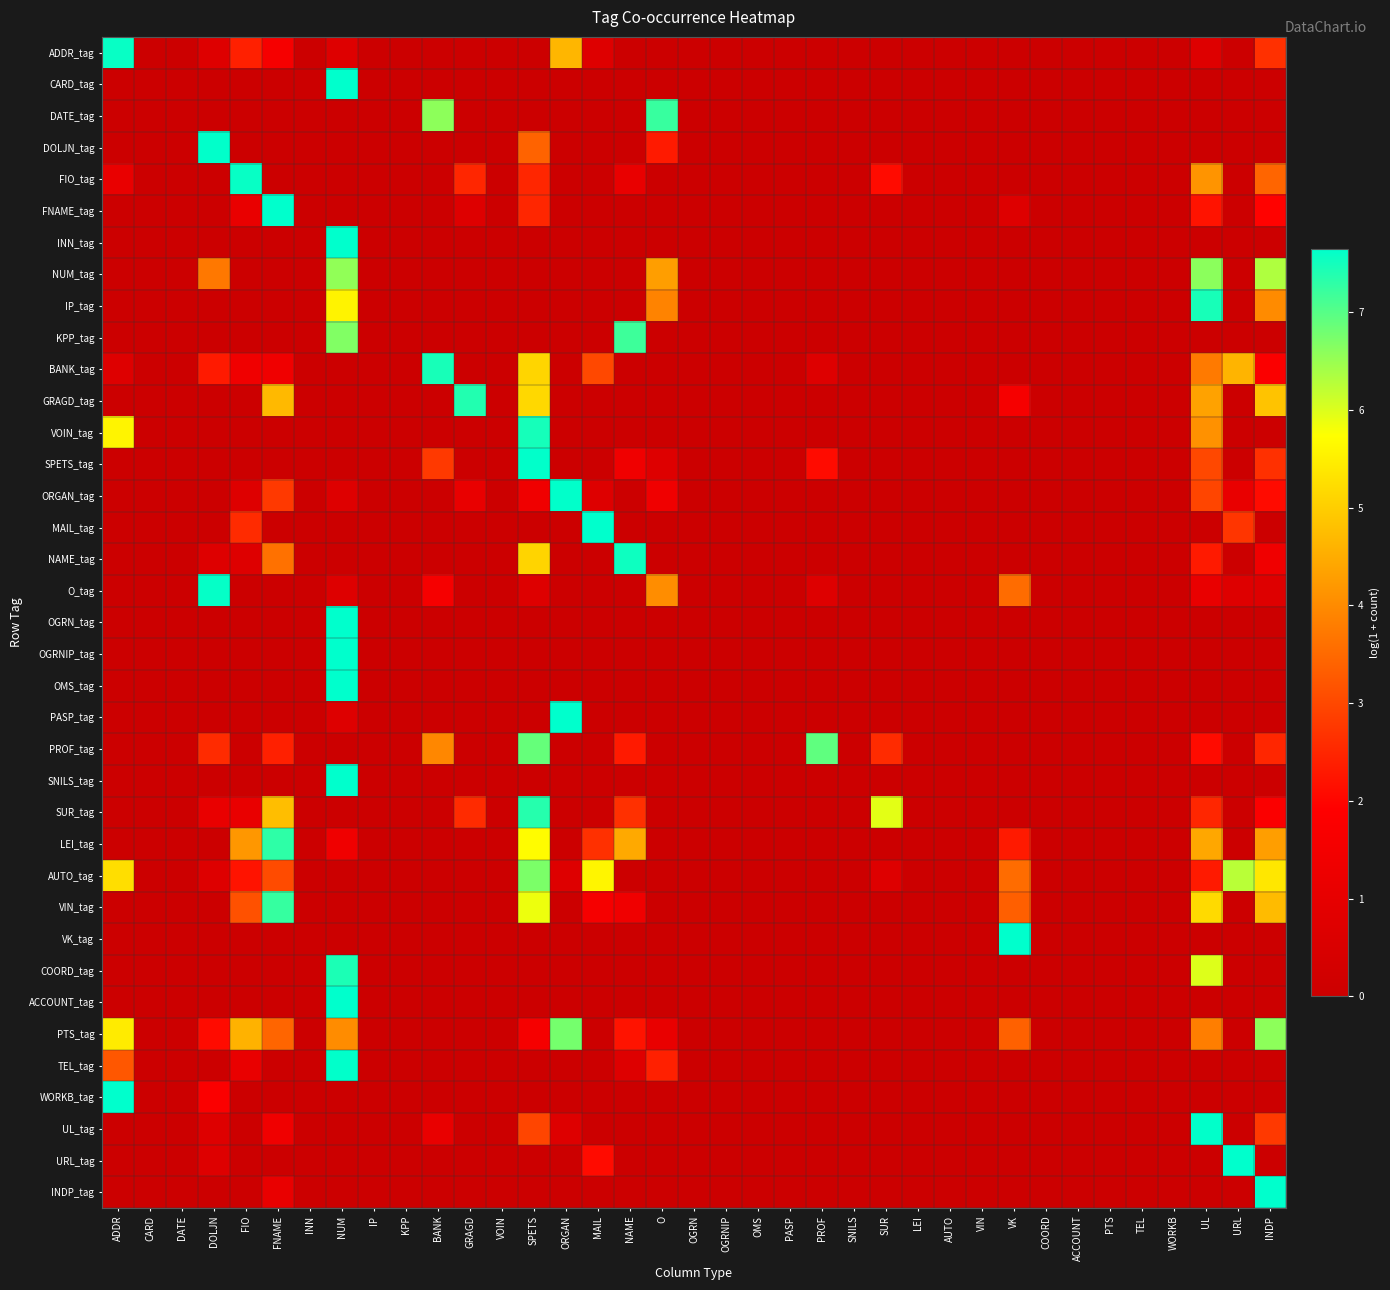

Which has a higher value, OGRN or AUTO?

OGRN